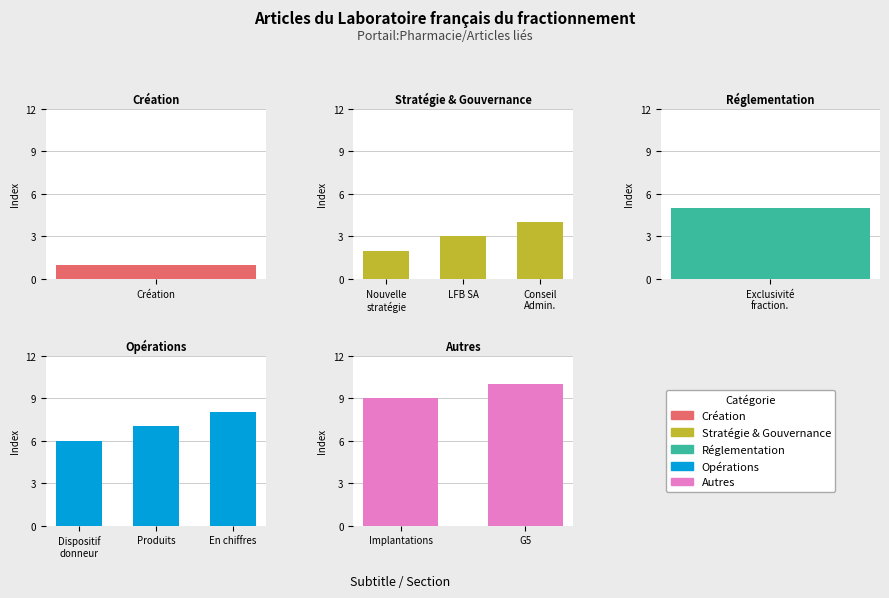

Where does the data first go above 6?

Produits